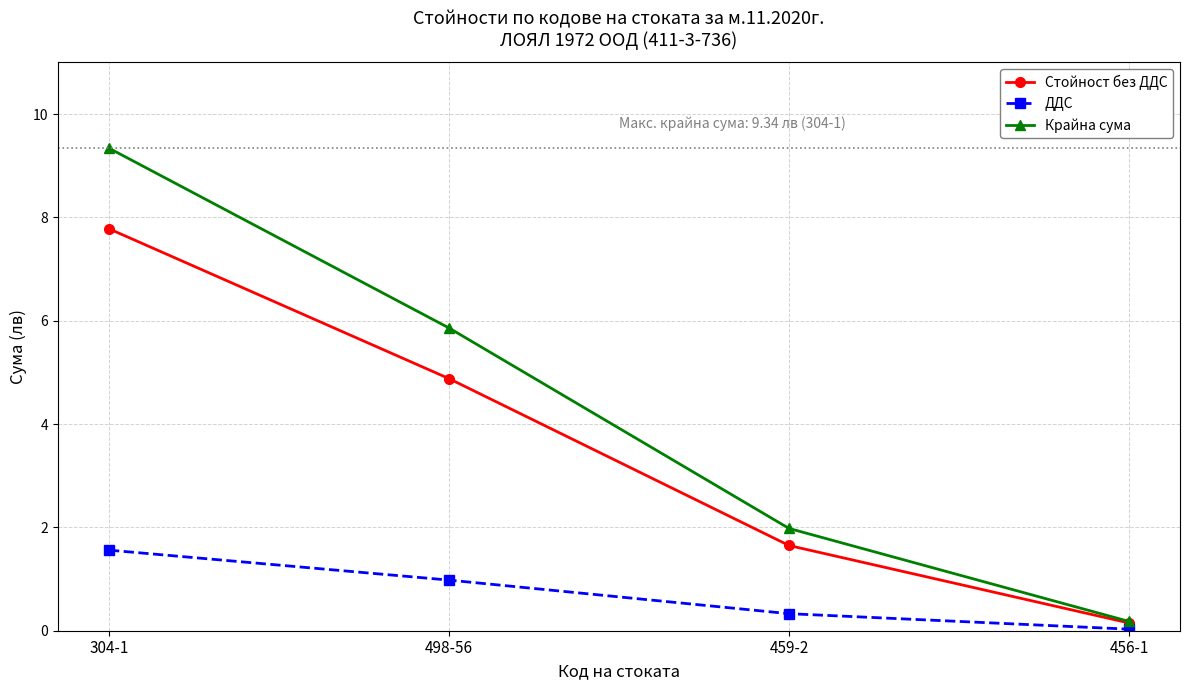

The value of Стойност без ДДС at 498-56 is 4.9. True or false?

True